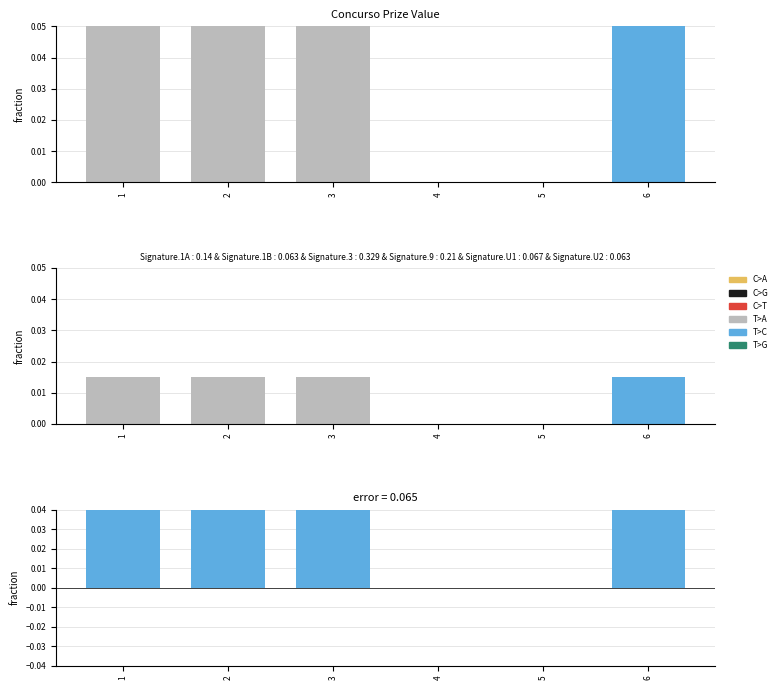

Which category has the lowest value in the error series?

4